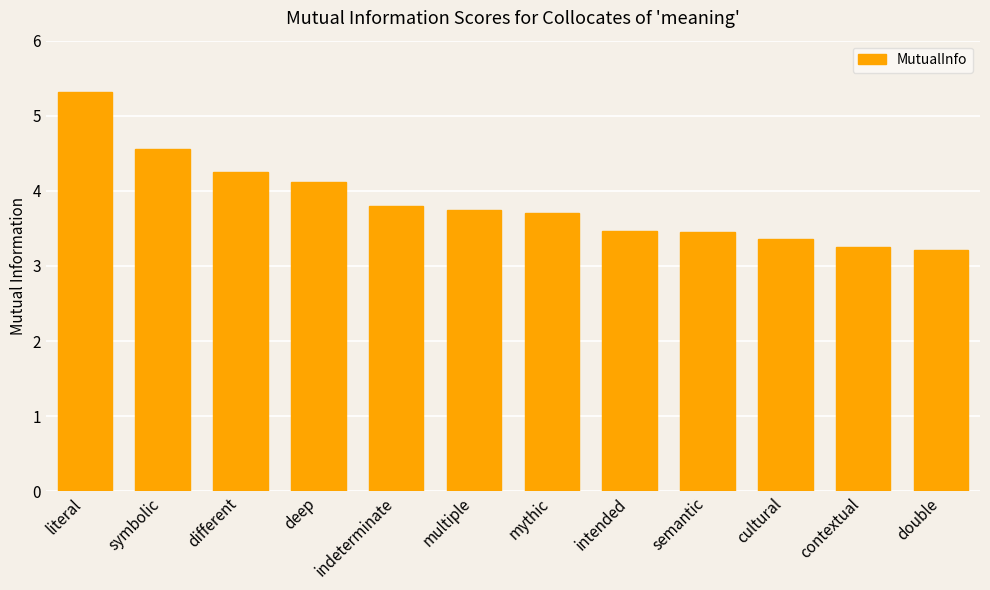

What is the label of the 11th bar from the right?

symbolic